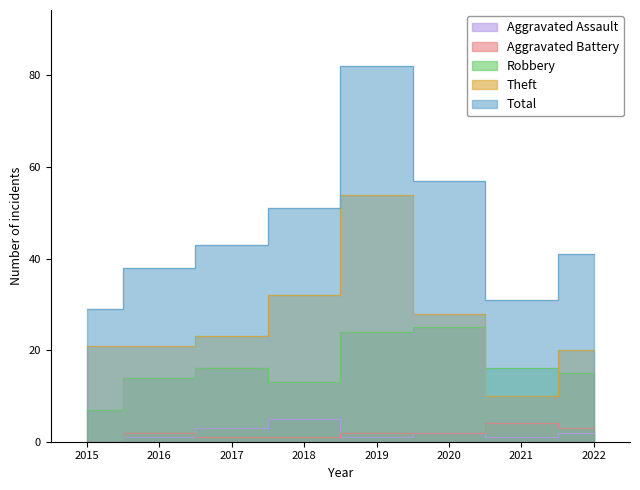

Count the number of categories in the chart.

8